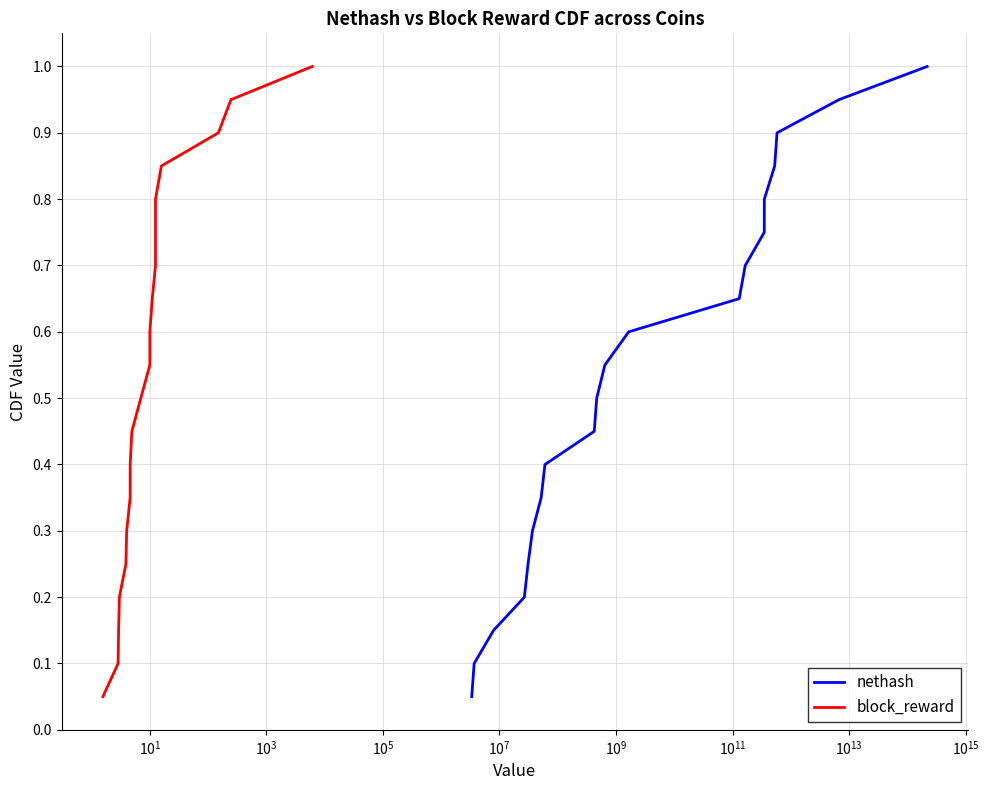

What is the highest value of the nethash series?

1.0